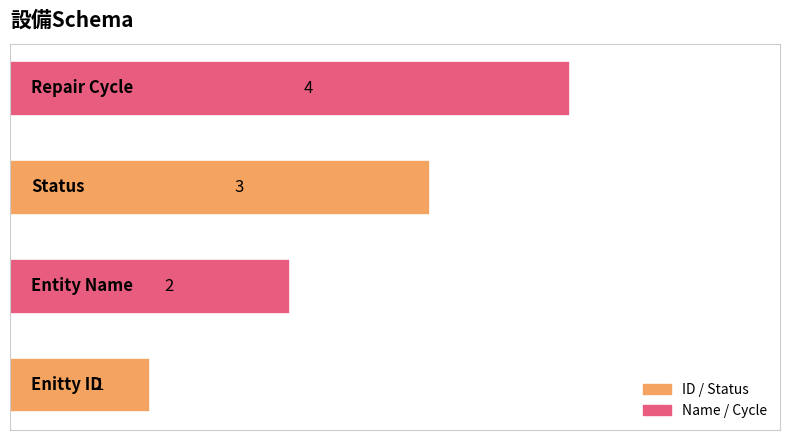

How many values are below 3?

2